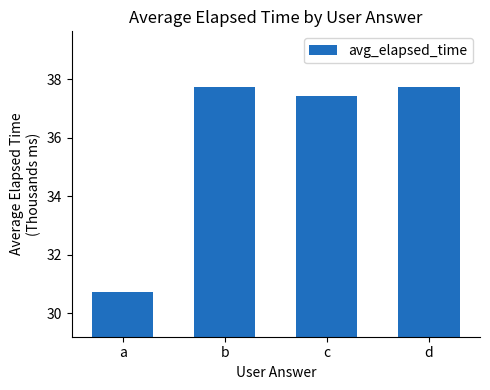

What is the average value?

35.9